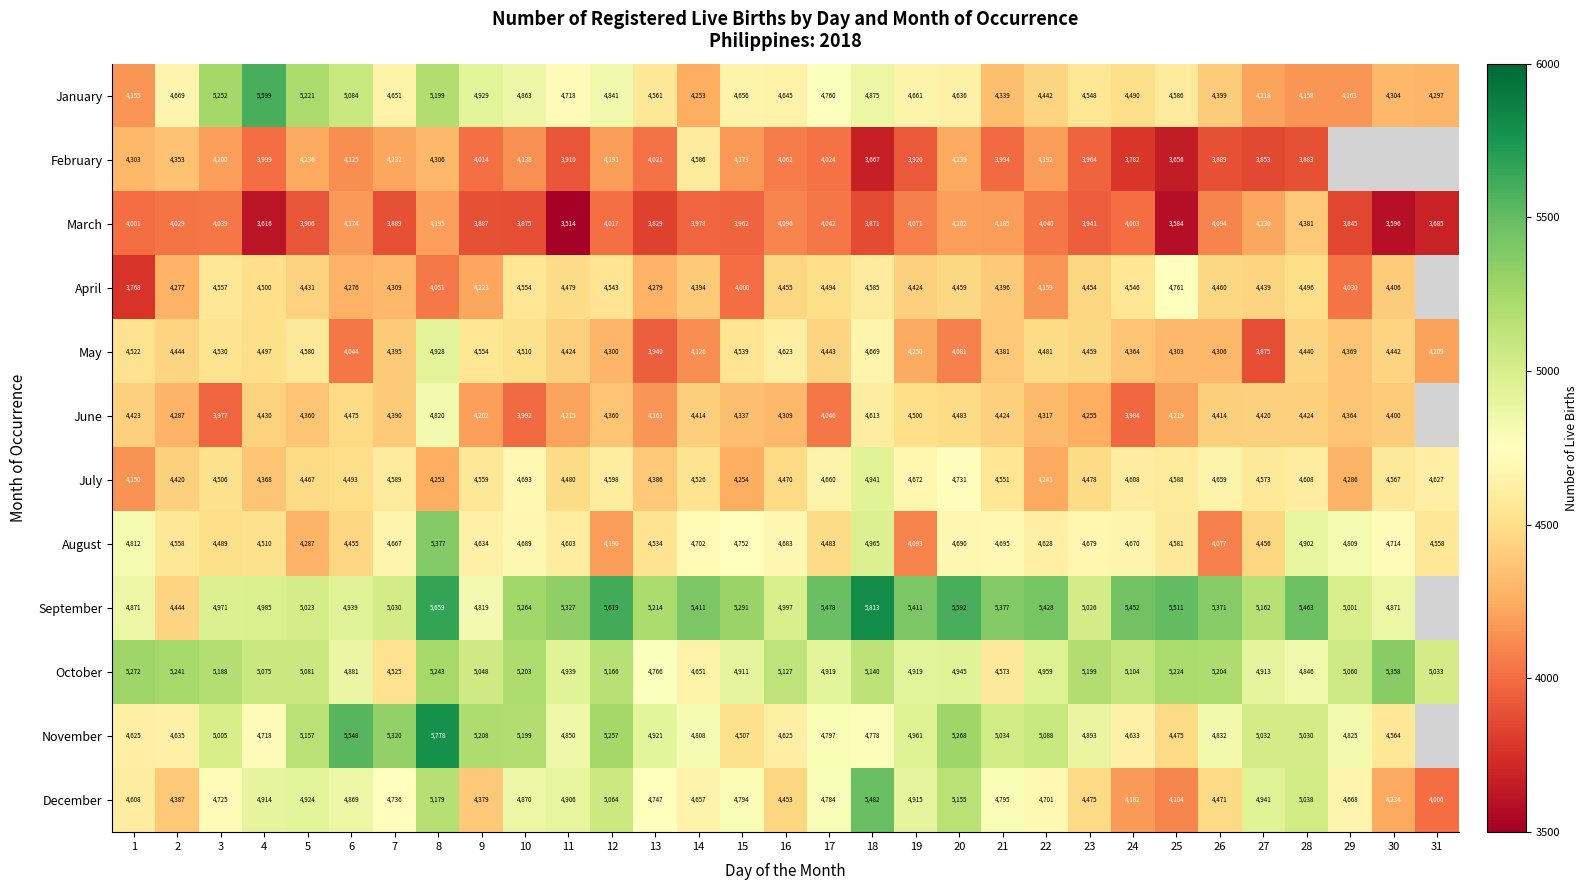

List the labels in order of January value, smallest first.

1, 28, 29, 27, 14, 31, 30, 21, 26, 22, 24, 23, 13, 25, 20, 16, 7, 15, 19, 2, 11, 17, 12, 10, 18, 9, 6, 8, 5, 3, 4